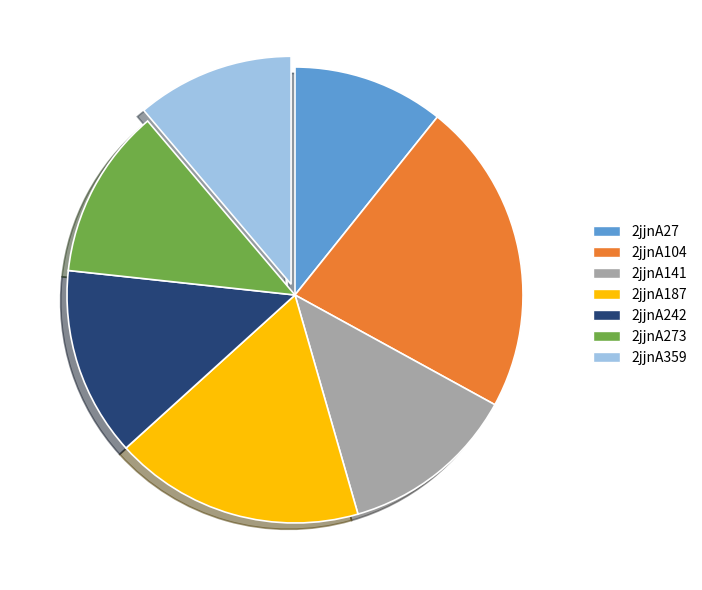

Does any single category account for the majority?

No